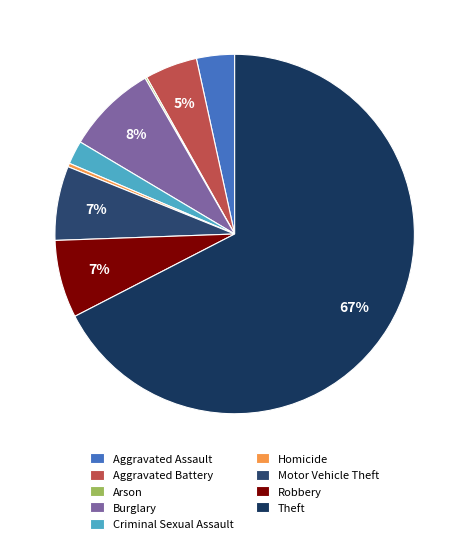

What percentage is the Motor Vehicle Theft slice, to the nearest percent?

7%